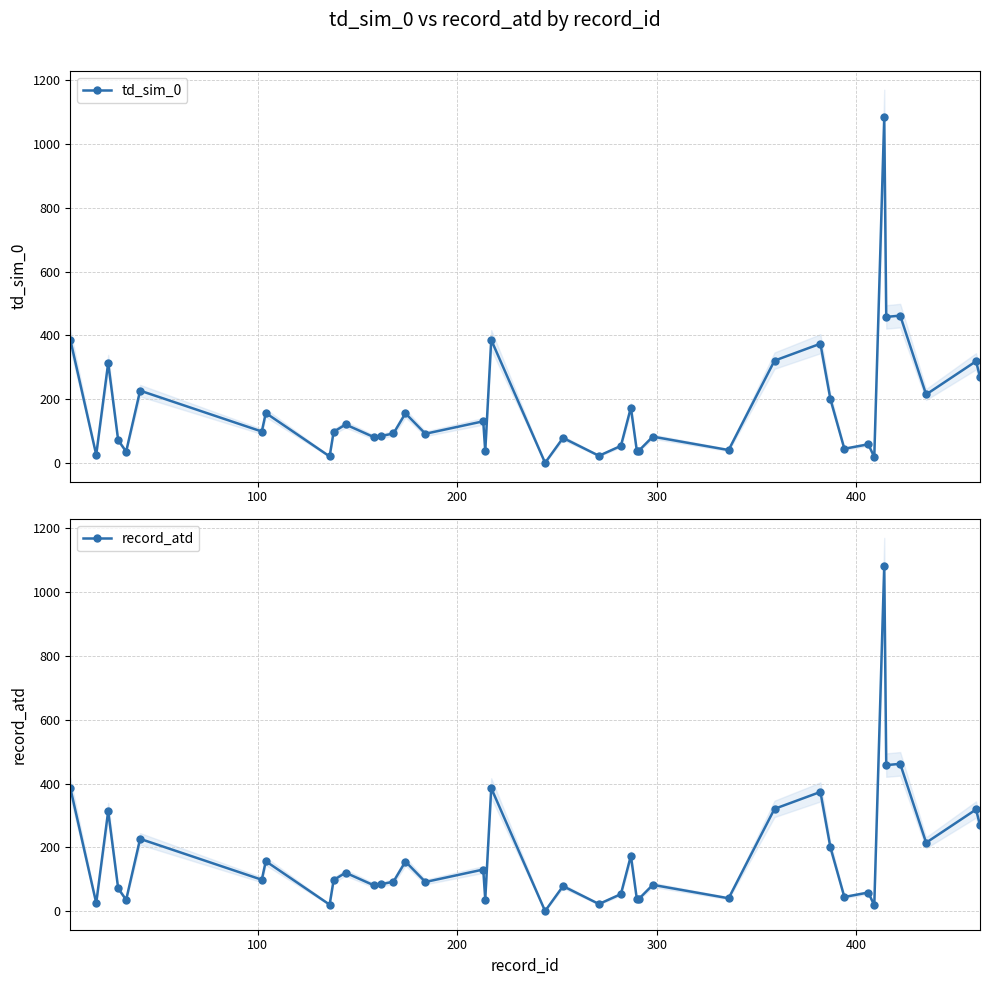

Does the chart have visible grid lines?

Yes